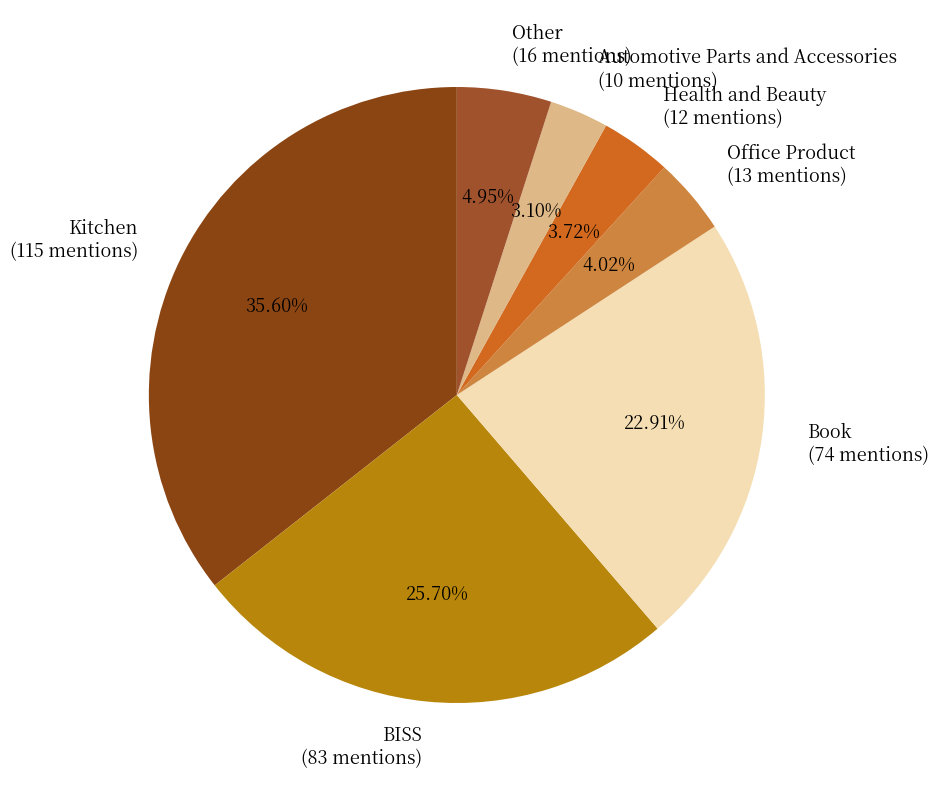

How many segments does this pie chart have?

7